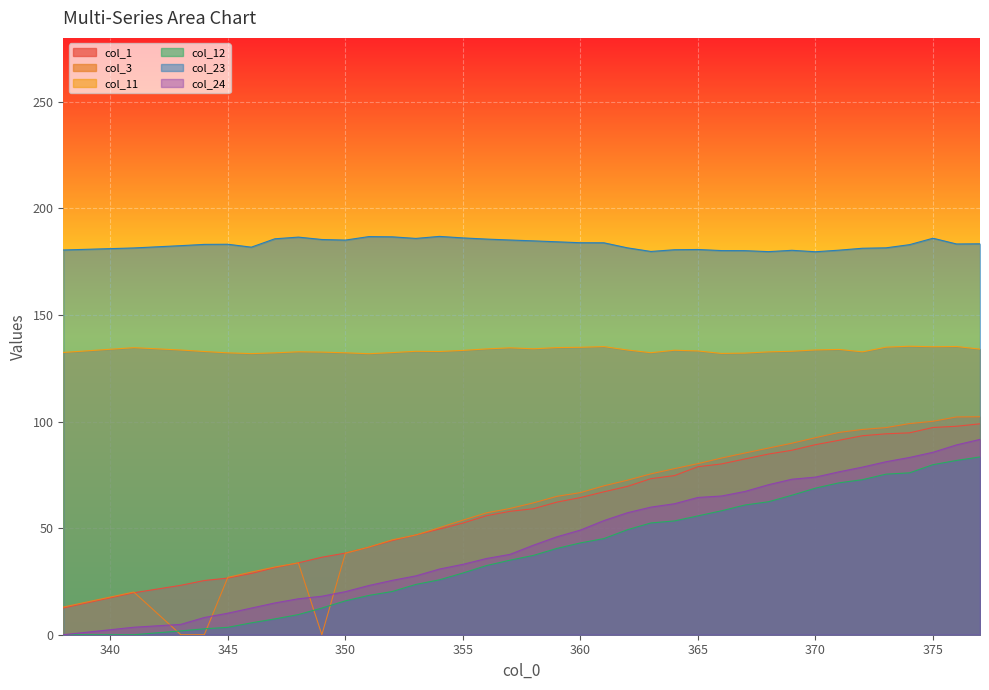

What is the sum of the col_11 values at 338 and 360?

267.3